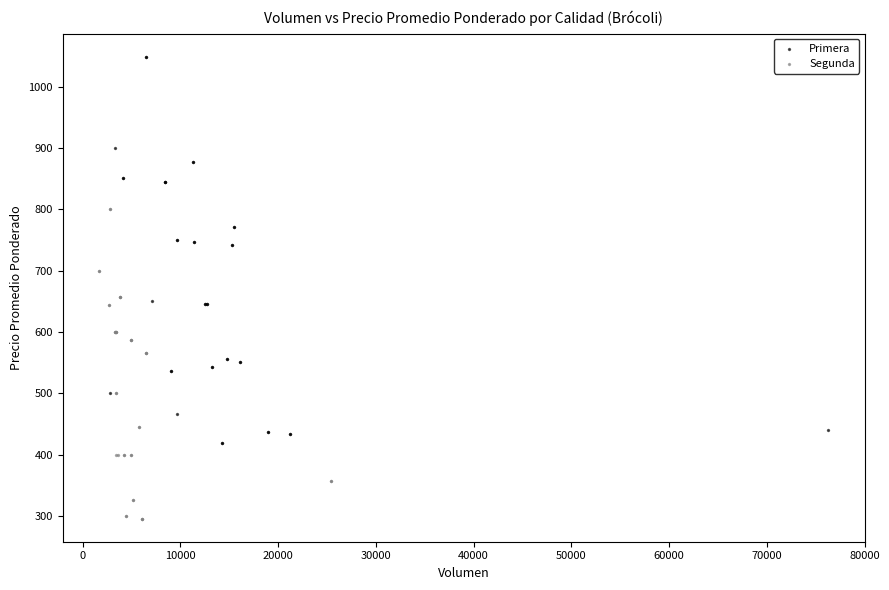

Which series contains the lowest Y value?

Segunda